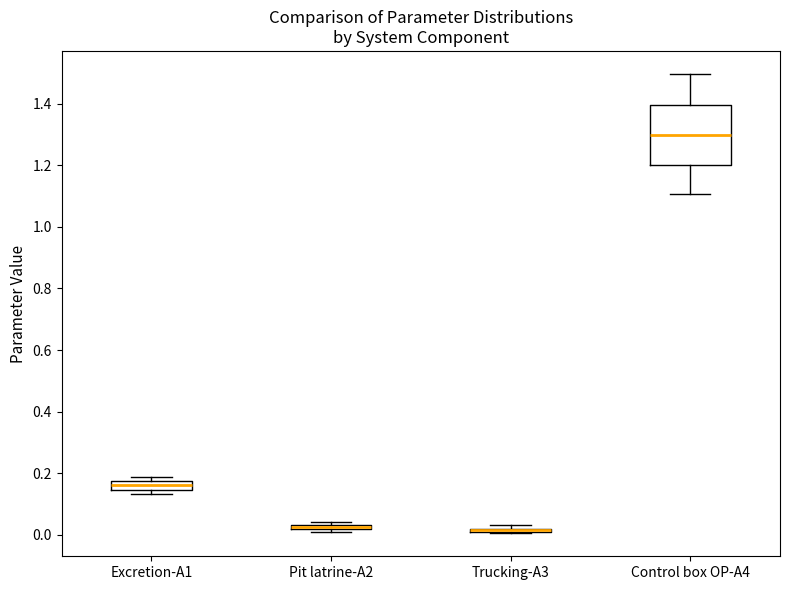

Where is the upper edge of the box for Pit latrine-A2 on the y-axis? The values are not printed on the chart, so give them approximately, as read against the axis.

0.04